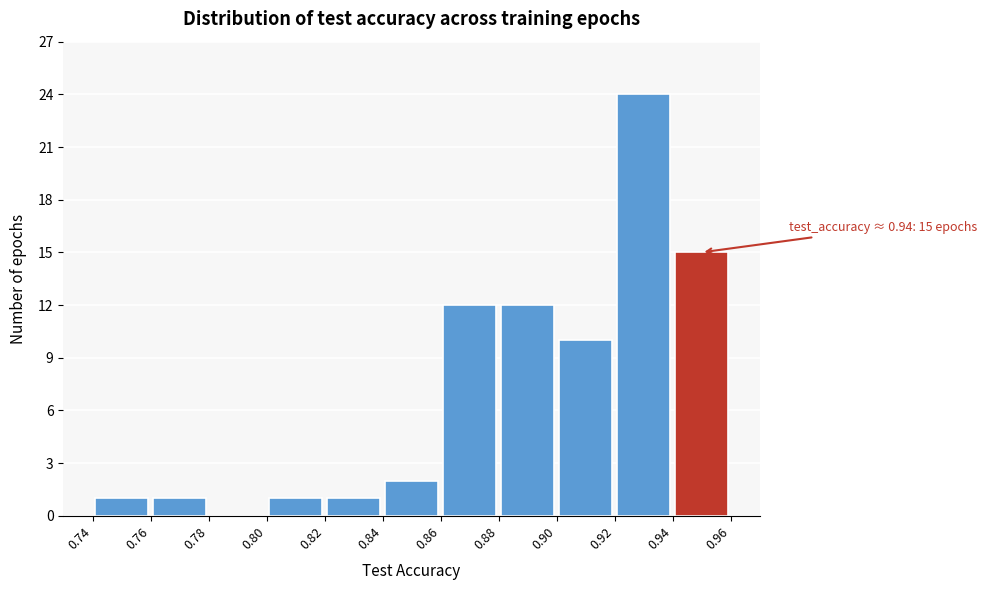

Over which range of the x-axis is the bar tallest?

0.92 to 0.94